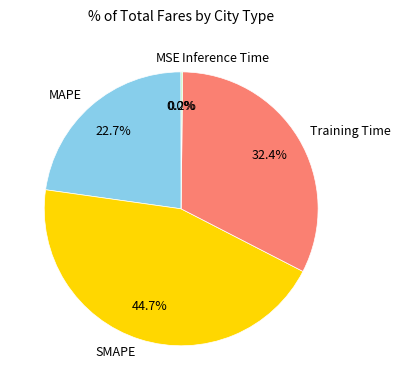

Which slice is the largest?

SMAPE